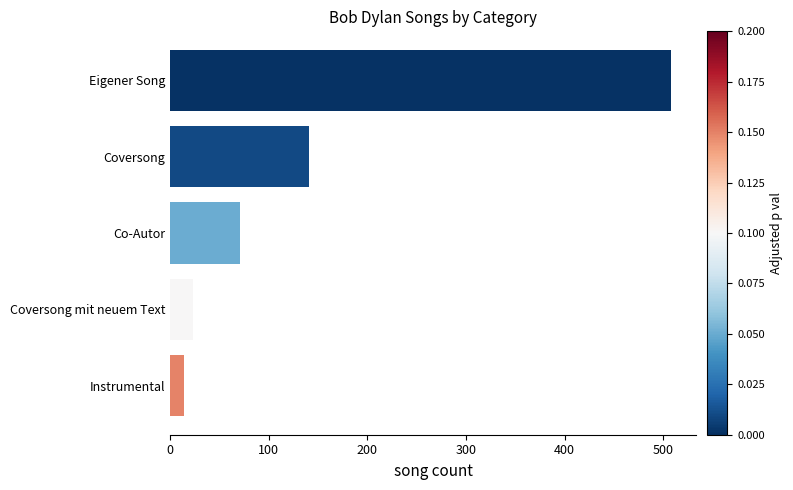

How many values are below 71?

2